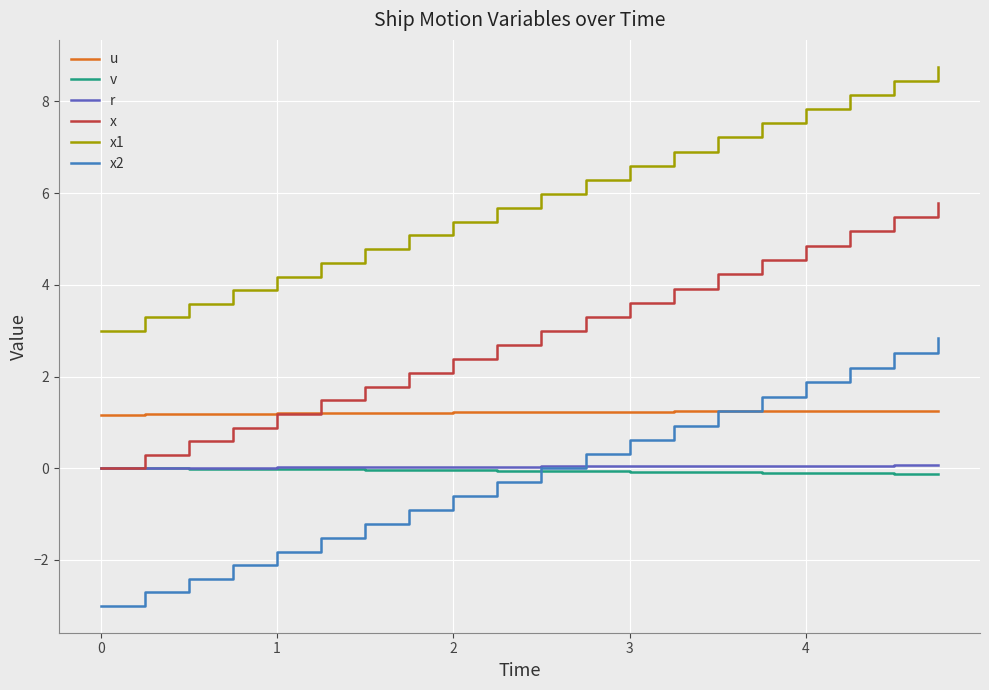

Which series has the largest total across all categories?

x1